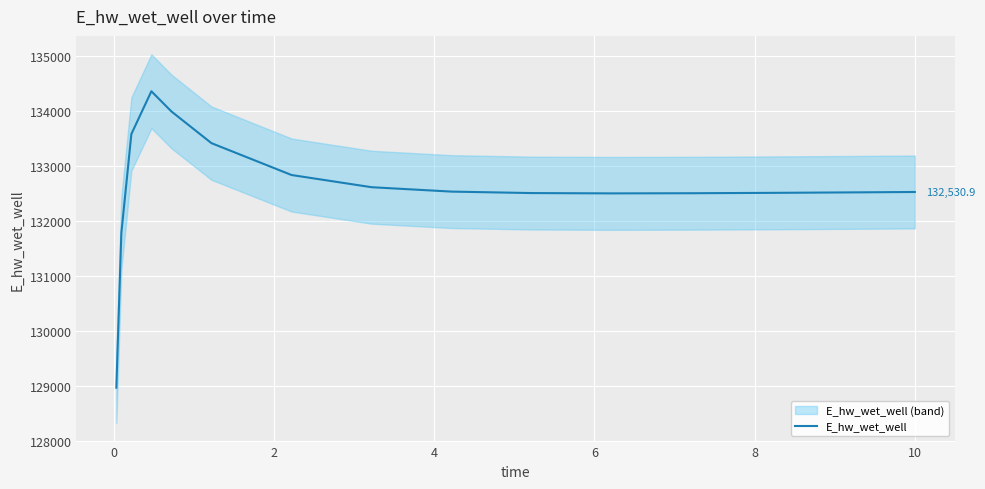

What is the highest value of the E_hw_wet_well series?

134362.6